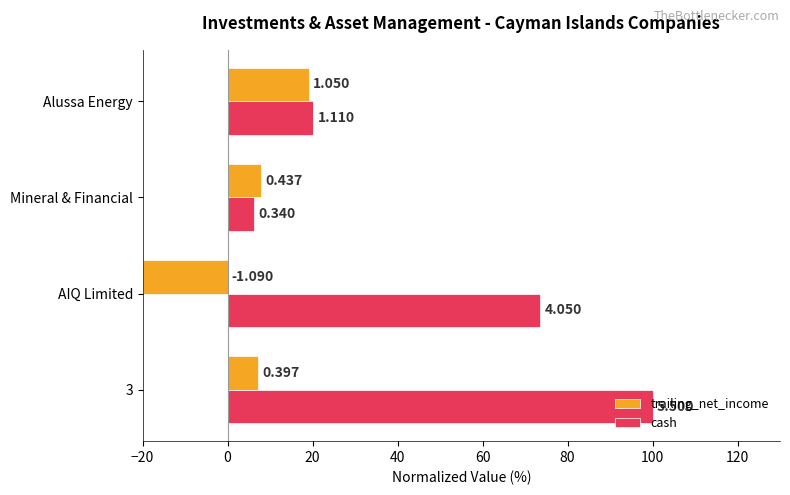

Reading left to right, transcribe all the data shown in this chart.

trailing_net_income: 7.2	-19.8	7.9	19.1
cash: 100.0	73.6	6.2	20.2